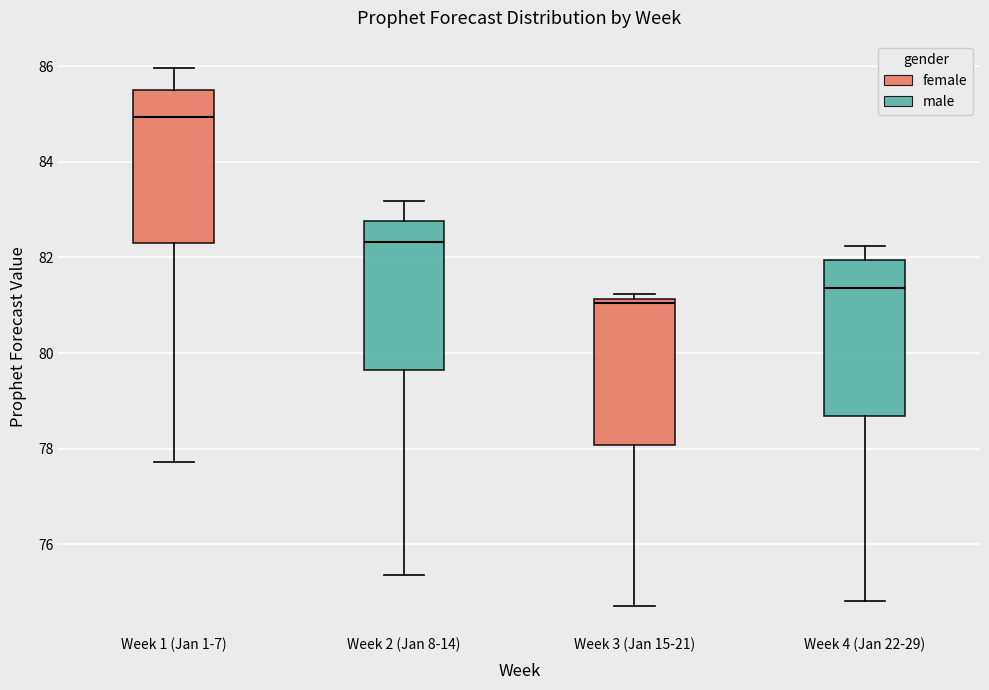

Reading left to right, read every box against the y-axis: the position of its median line, the range the box covers, and the ends of its whiskers. The values are not printed on the chart, so give them approximately, as read against the axis.

Week 1 (Jan 1-7): median 85.0, box 82.4 to 85.6, whiskers 77.8 to 86.0
Week 2 (Jan 8-14): median 82.4, box 79.6 to 82.8, whiskers 75.4 to 83.2
Week 3 (Jan 15-21): median 81.0, box 78.0 to 81.2, whiskers 74.8 to 81.2 (just above the box's upper edge)
Week 4 (Jan 22-29): median 81.4, box 78.6 to 82.0, whiskers 74.8 to 82.2